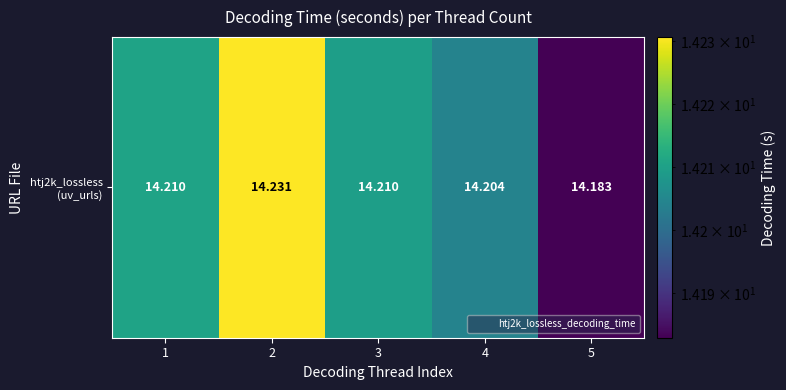

Which category has the highest value across all series?

2